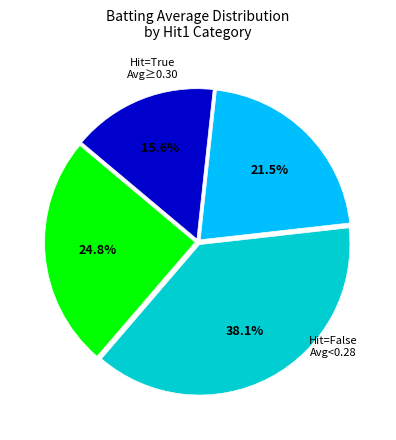

Count the number of slices in the pie.

4